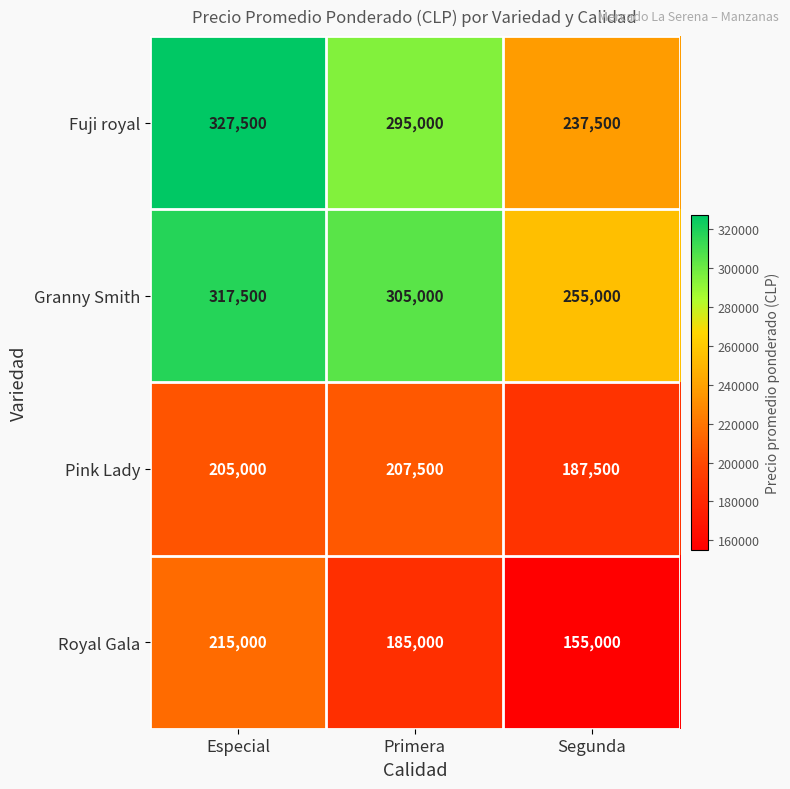

Reading left to right, transcribe all the data shown in this chart.

Fuji royal: Especial=327500	Primera=295000	Segunda=237500
Granny Smith: Especial=317500	Primera=305000	Segunda=255000
Pink Lady: Especial=205000	Primera=207500	Segunda=187500
Royal Gala: Especial=215000	Primera=185000	Segunda=155000